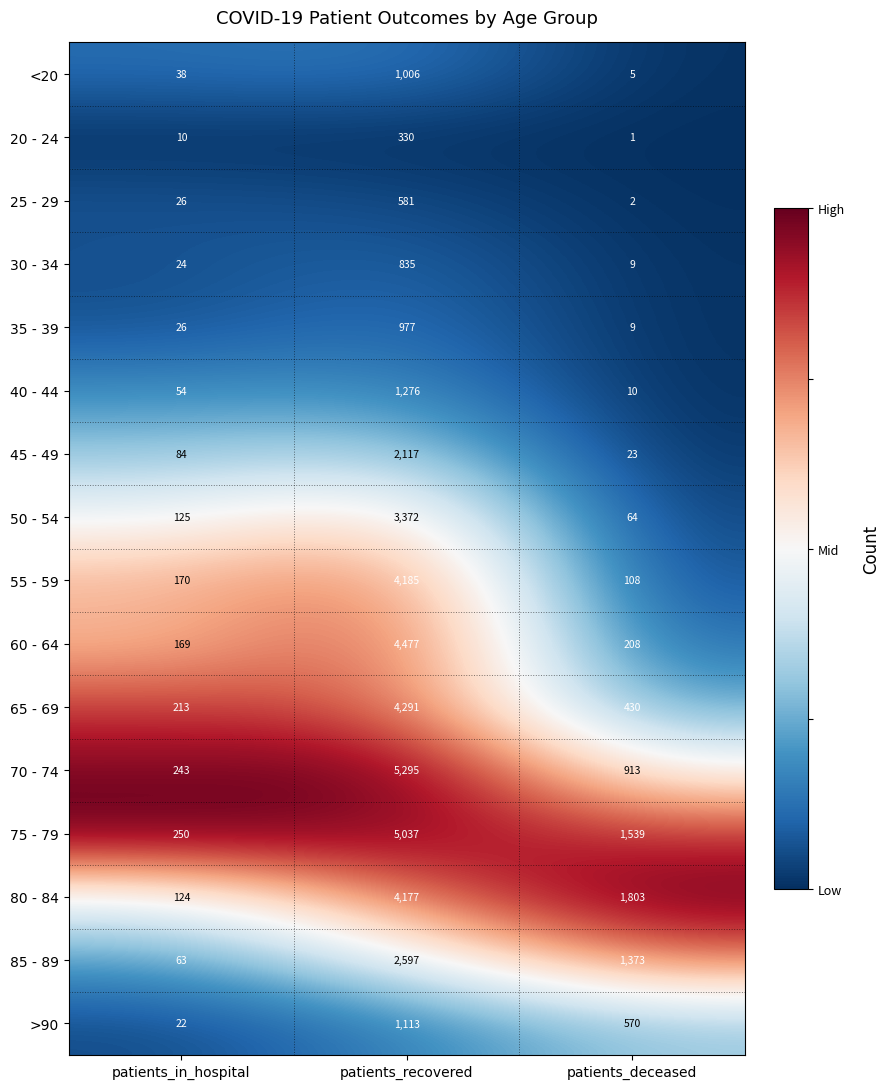

What is the minimum value for 60 - 64?

169